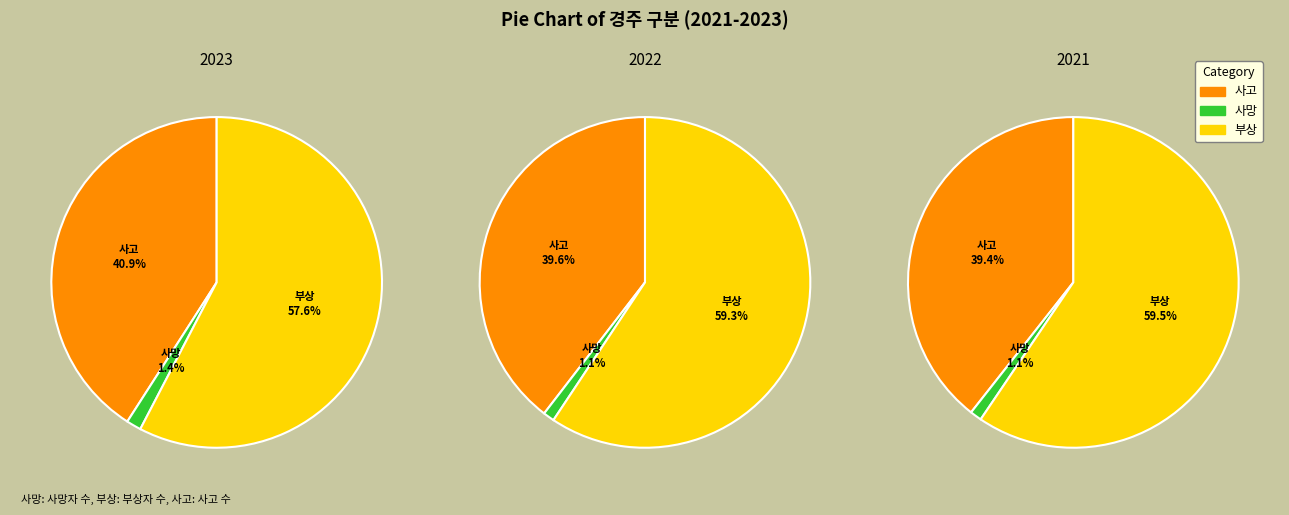

Is it true that 사망 is 11% of the pie?

False